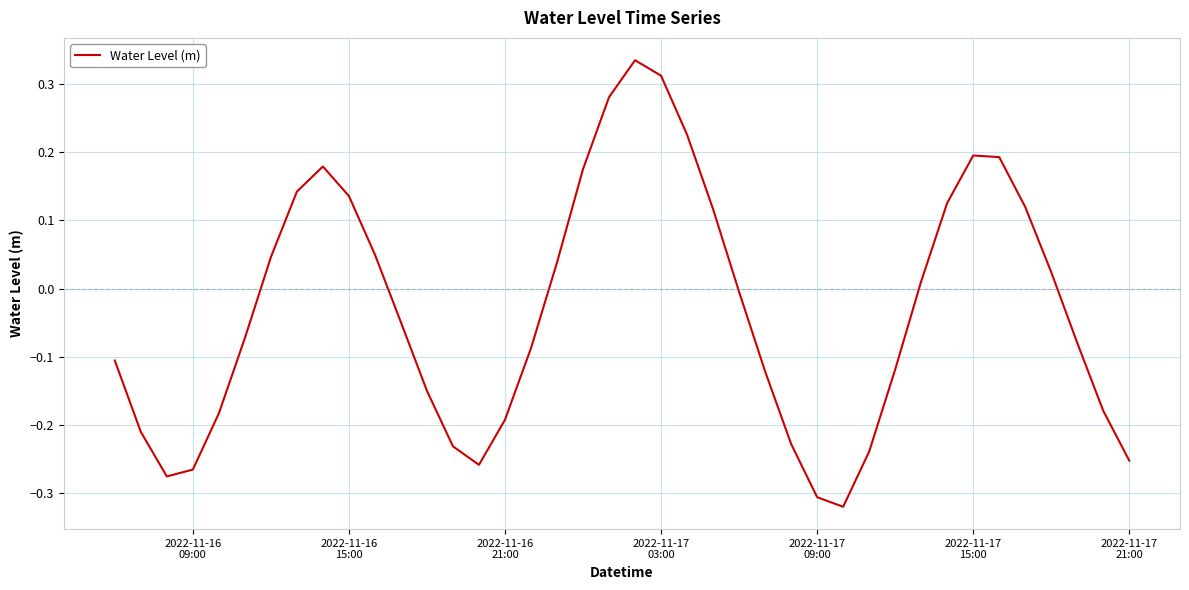

What is the difference between the maximum and minimum values?

0.7